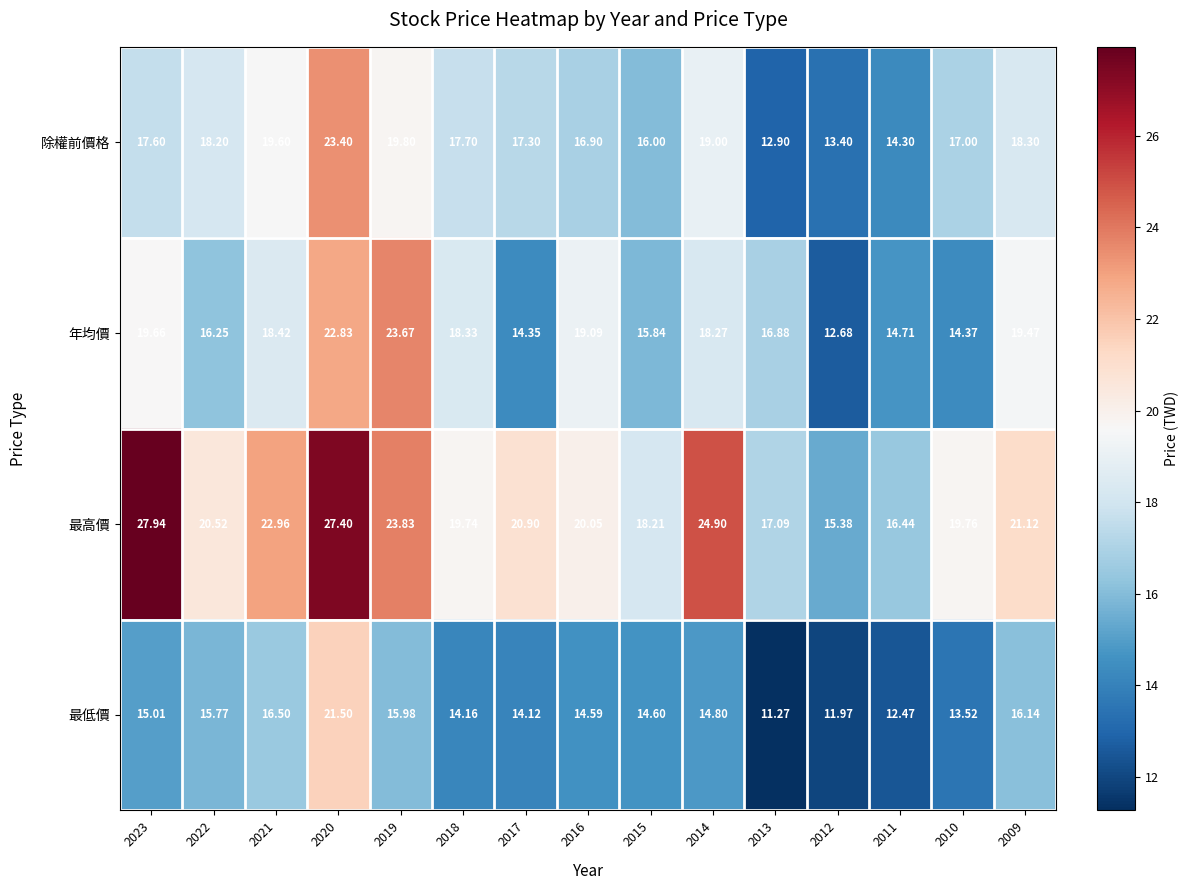

Count the number of categories in the chart.

15